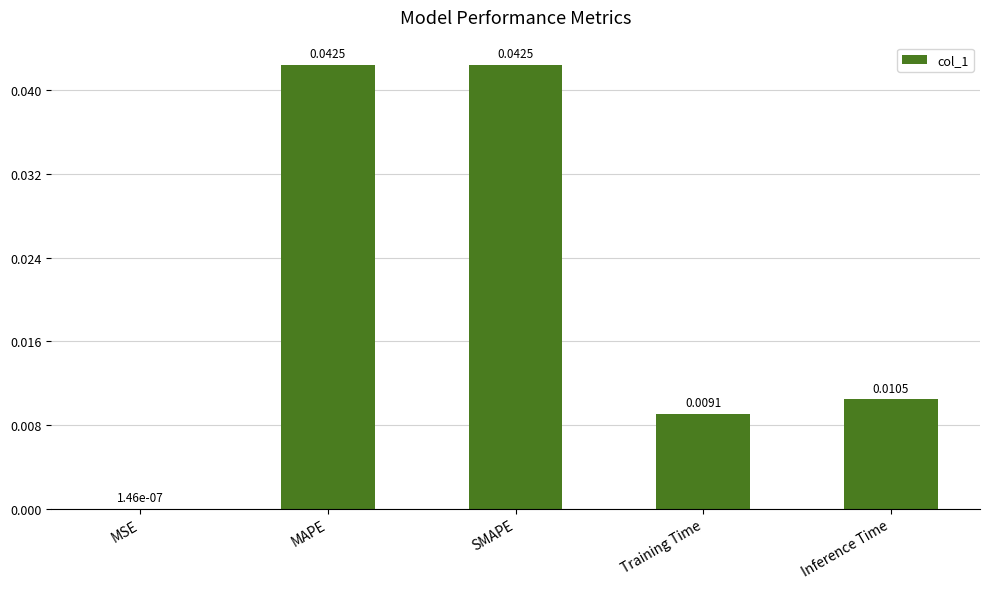

Between SMAPE and Inference Time, which is larger?

SMAPE